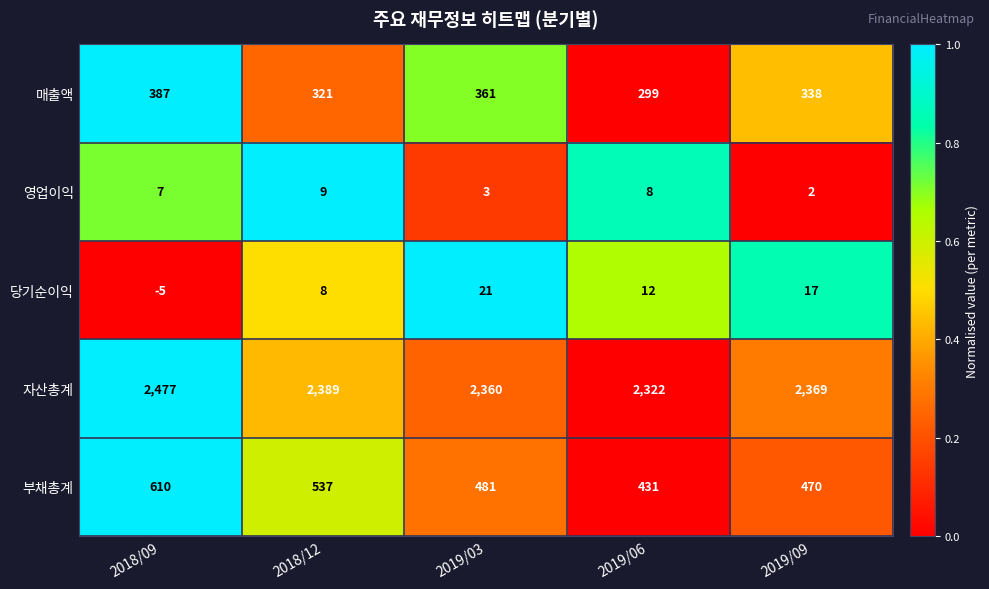

Reading left to right, list all the values displayed in this chart.

매출액: 387	321	361	299	338
영업이익: 7	9	3	8	2
당기순이익: -5	8	21	12	17
자산총계: 2477	2389	2360	2322	2369
부채총계: 610	537	481	431	470